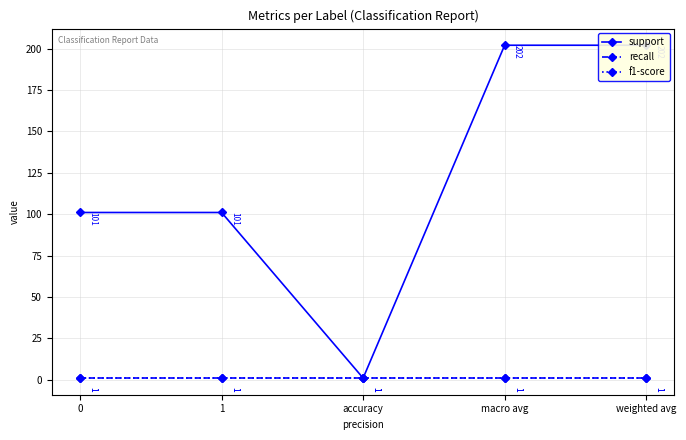

Reading right to left, extract all data points from this chart.

support: weighted avg=202	macro avg=202	accuracy=1	1=101	0=101
recall: weighted avg=1	macro avg=1	accuracy=1	1=1	0=1
f1-score: weighted avg=1	macro avg=1	accuracy=1	1=1	0=1